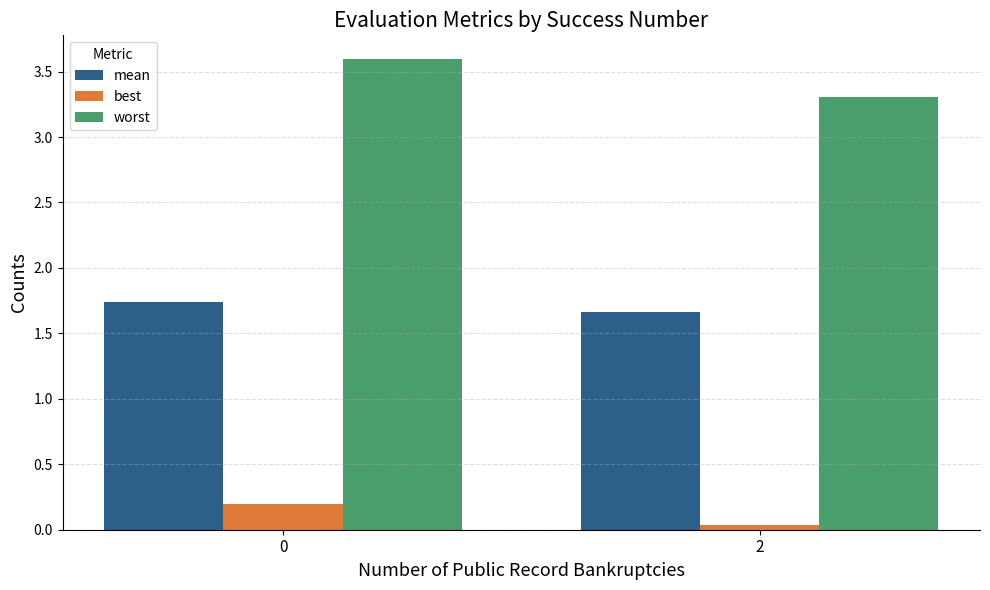

What is the difference between the mean values at 0 and 2?

0.1